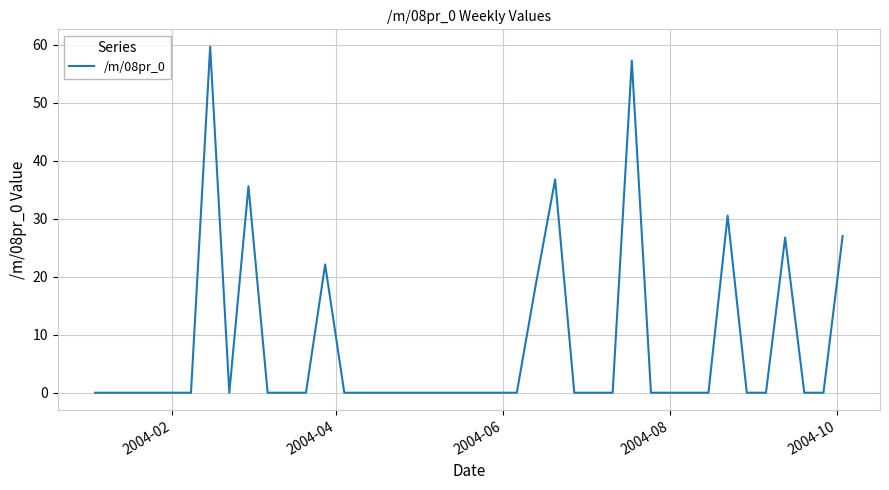

What is the greatest value displayed?

59.7